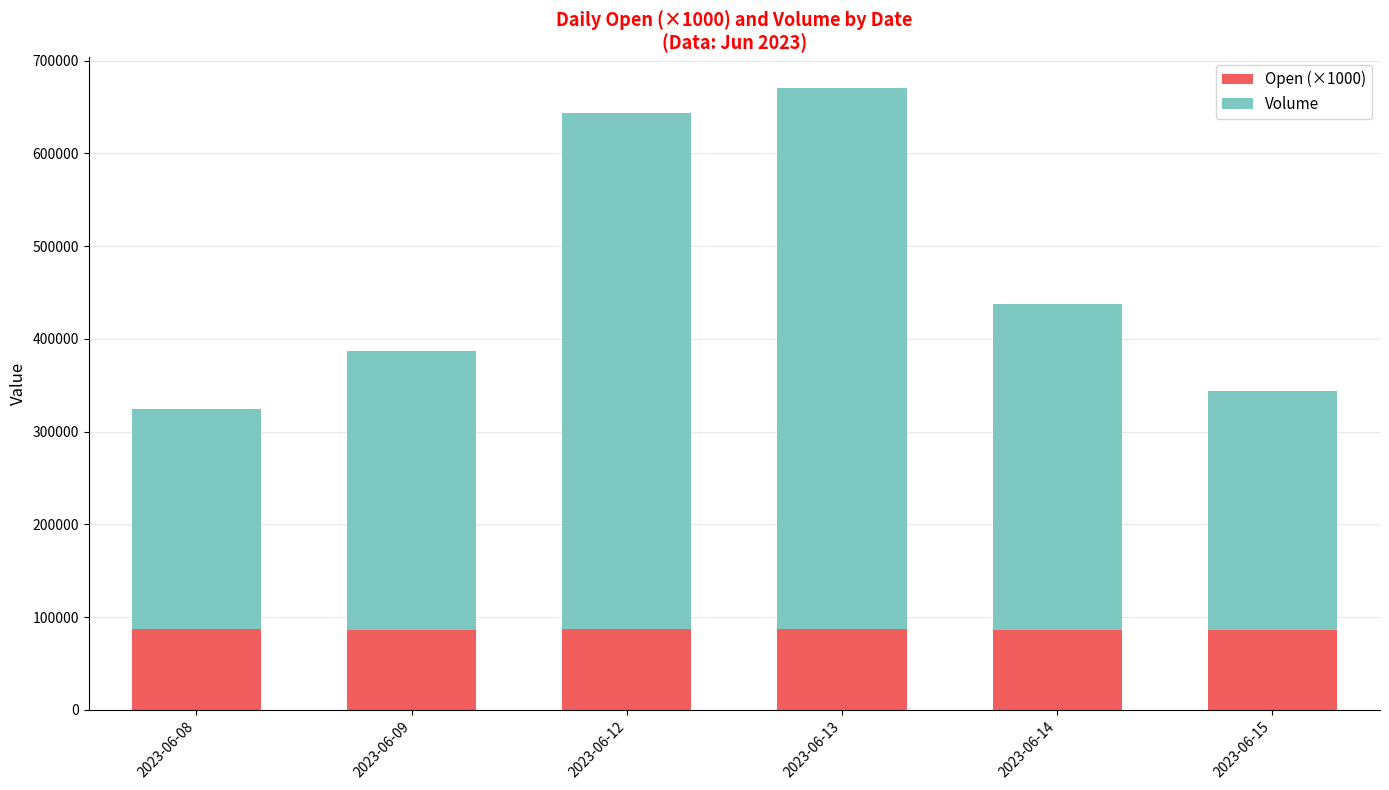

At which category is the sum across all series the highest?

2023-06-13